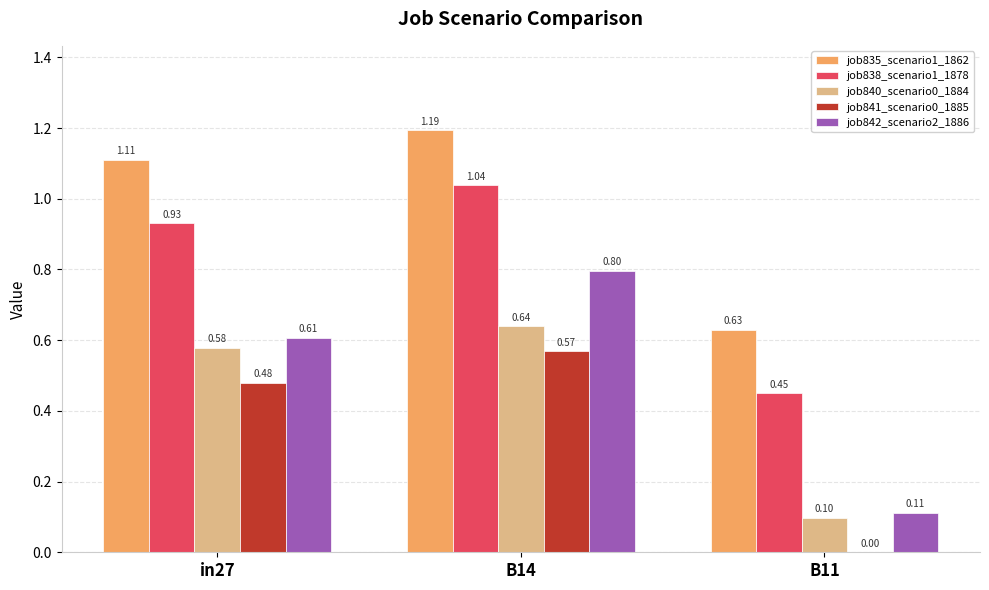

What is the sum of the job840_scenario0_1884 values at B11 and in27?

0.7